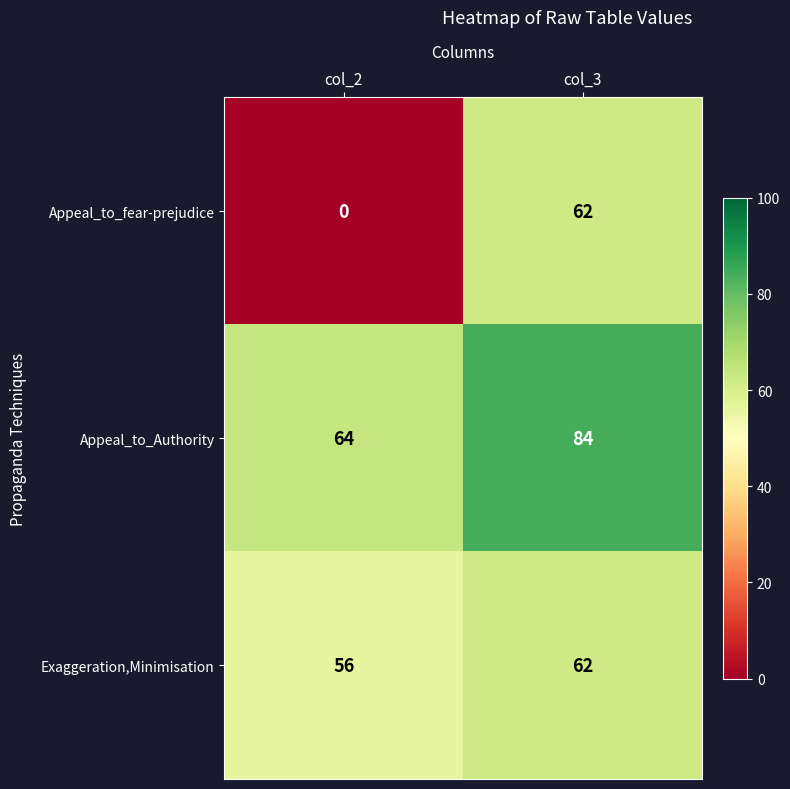

List the series in order of their overall mean, highest first.

Appeal_to_Authority, Exaggeration,Minimisation, Appeal_to_fear-prejudice